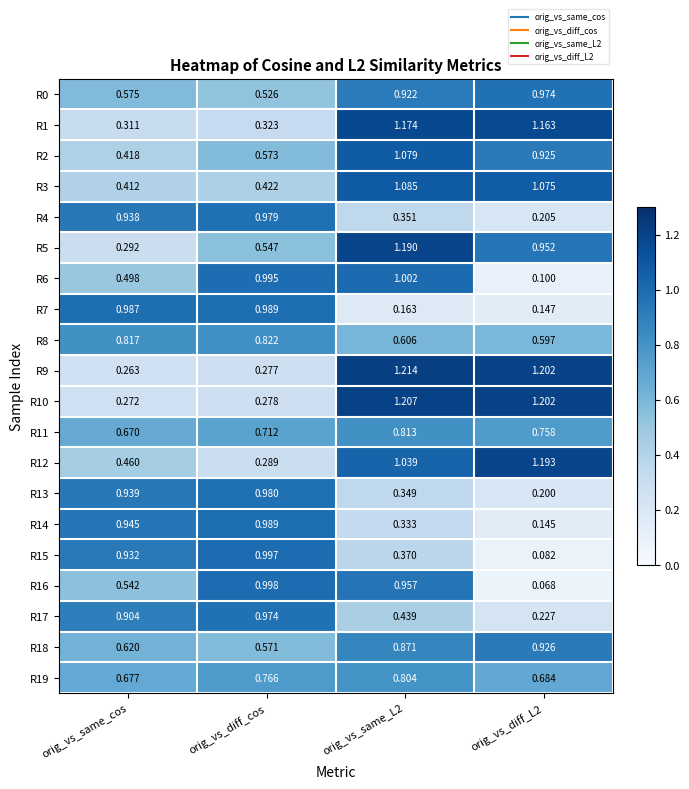

Which category has the highest value in the R7 series?

orig_vs_diff_cos